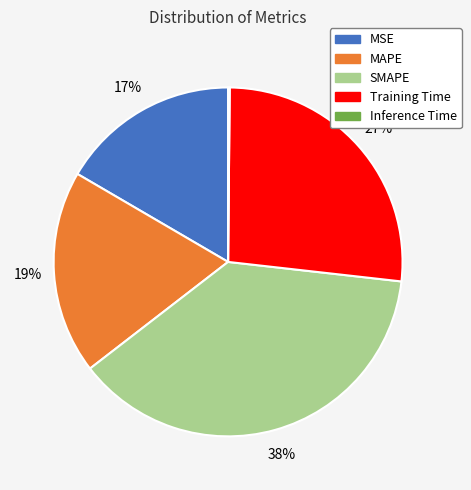

To the nearest percent, what is the average slice percentage?

20%